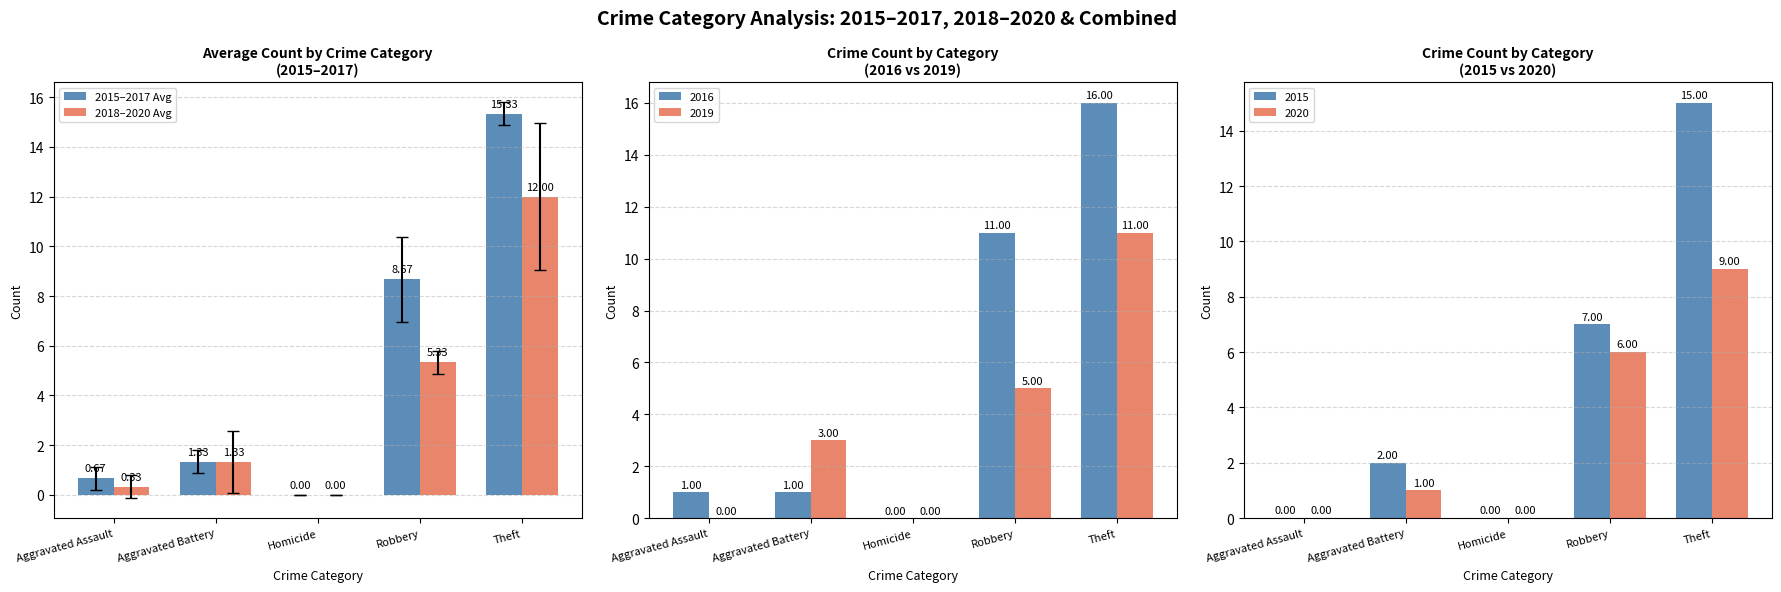

Where does the 2018–2020 Avg series first go above 1?

Aggravated Battery